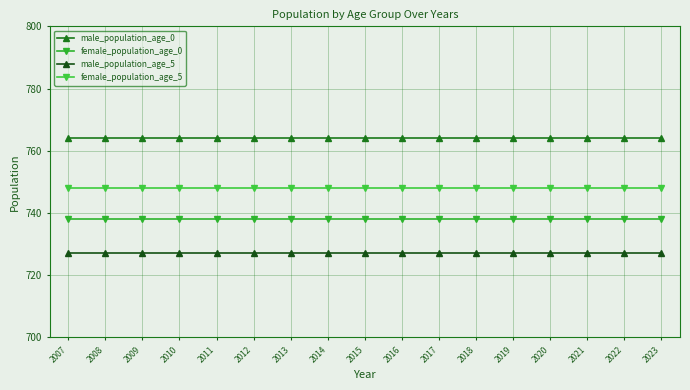

True or false: female_population_age_5 and male_population_age_5 intersect in this chart.

False